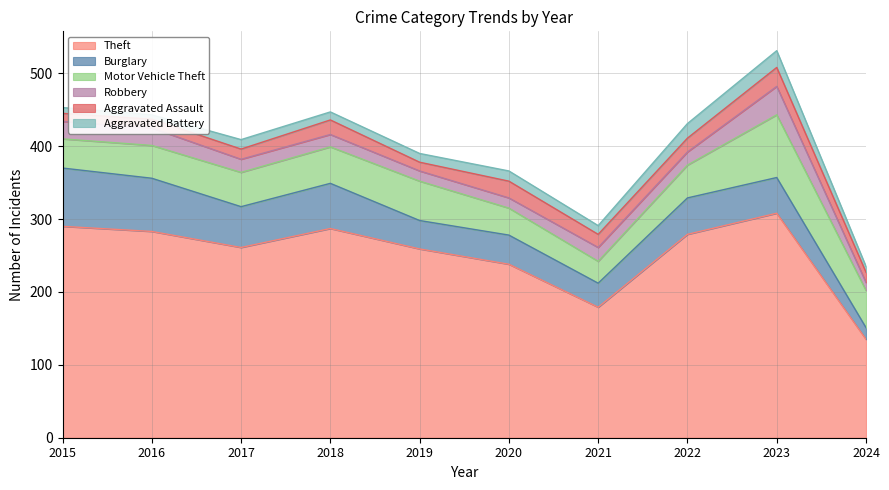

Which series has the largest total across all categories?

Theft